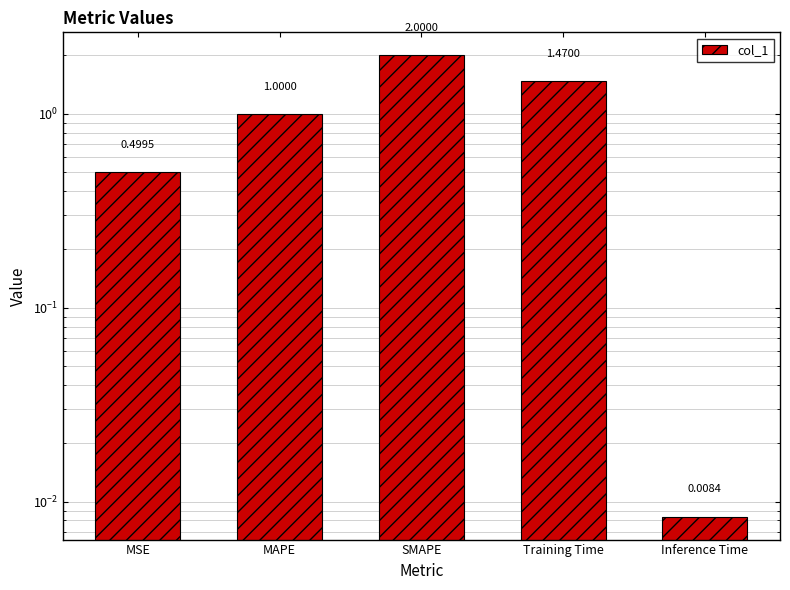

Are the bars horizontal?

No